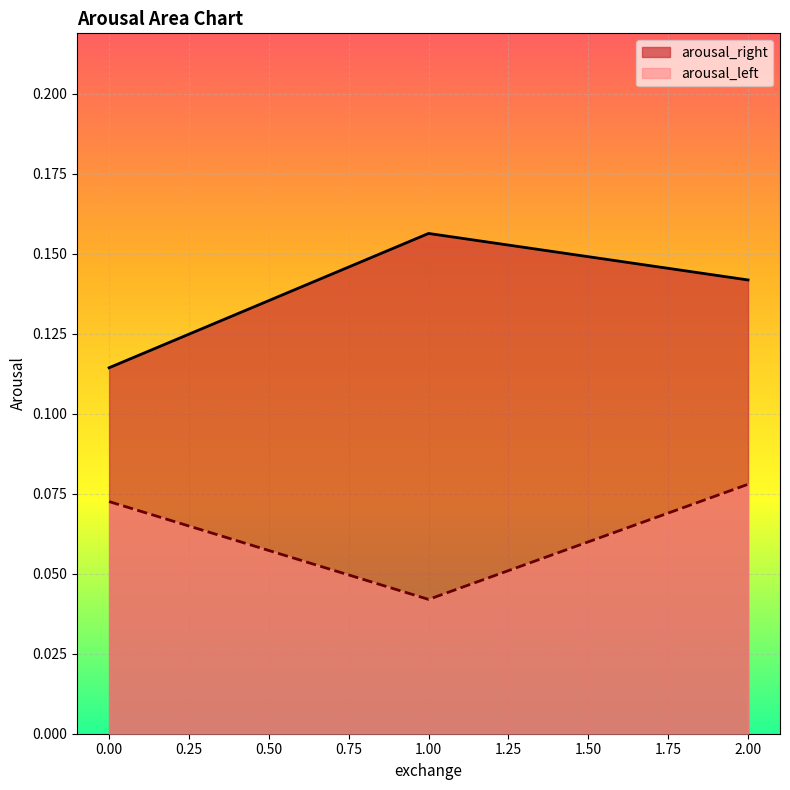

Is it true that arousal_right equals 0.1 at 2?

True